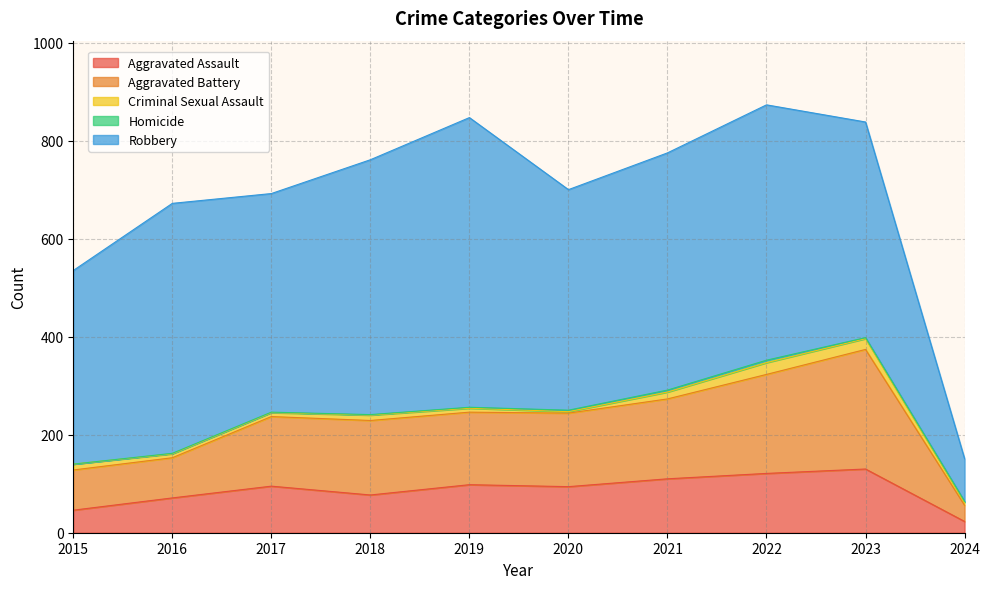

Reading left to right, extract all data points from this chart.

Aggravated Assault: 46	71	95	77	98	94	110	121	130	23
Aggravated Battery: 82	82	142	152	148	150	163	202	244	33
Criminal Sexual Assault: 12	8	8	11	8	3	14	24	22	6
Homicide: 0	1	1	1	2	3	4	5	2	2
Robbery: 395	510	446	520	591	450	484	521	440	87